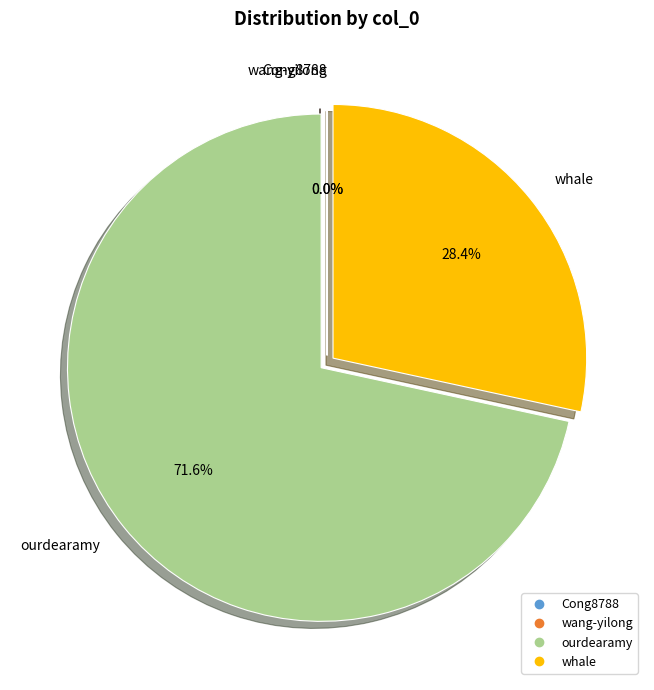

What portion of the pie excludes whale?

71.6%